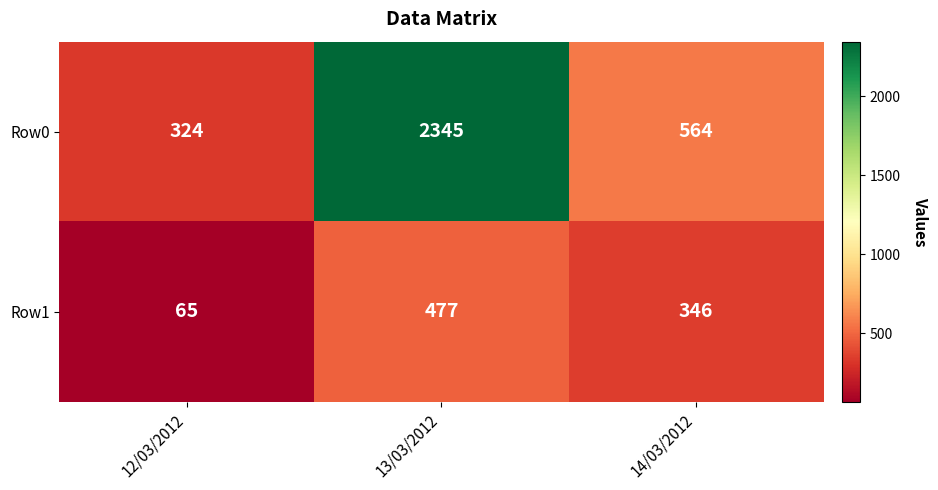

Count the Row1 values in the range 65 to 477.

3